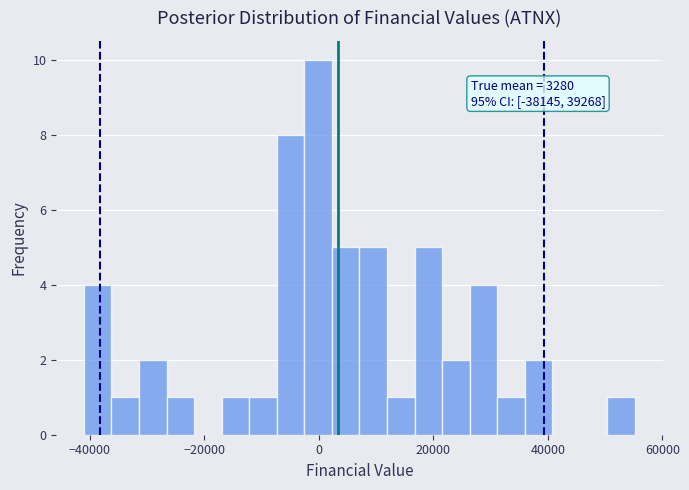

Read against the x-axis, roughly where is the centre of the tallest bar?

0